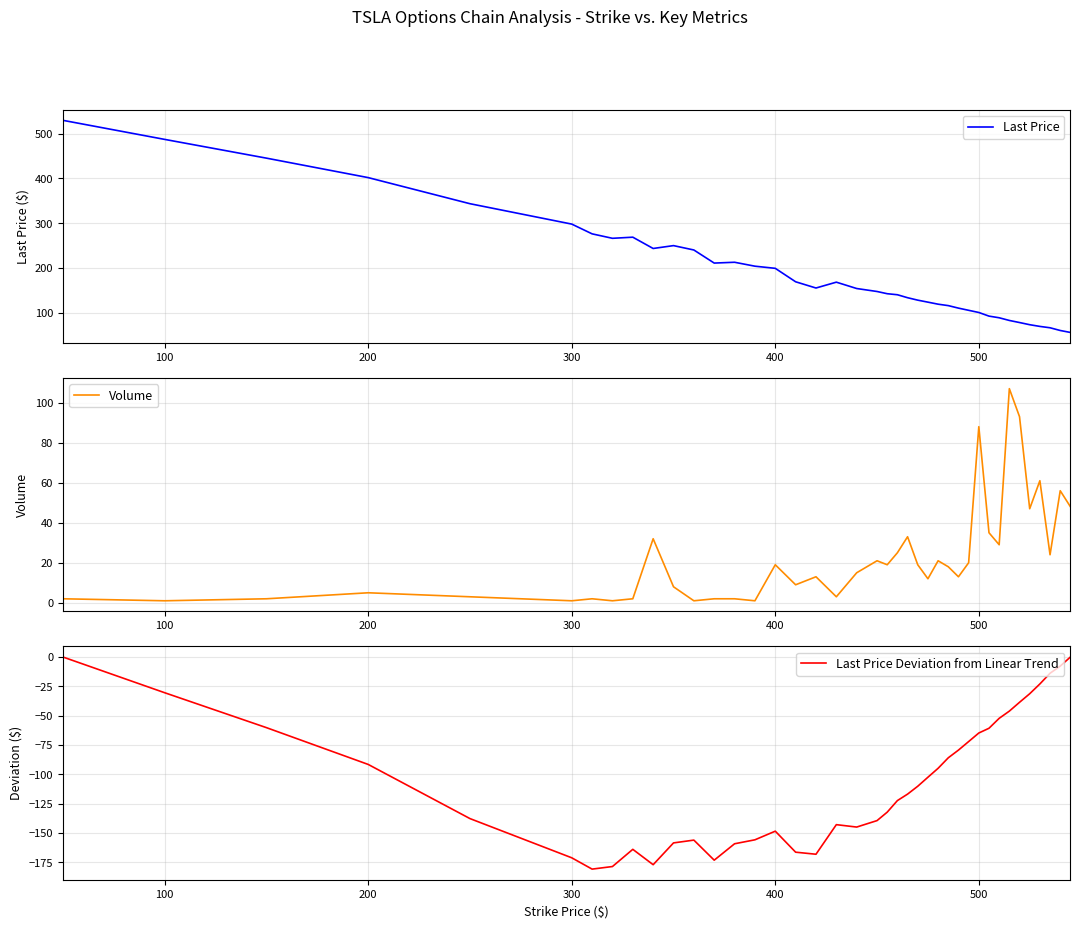

Reading right to left, extract all data points from this chart.

Last Price: 56.0	60.4	66.5	69.5	73.3	78.2	82.8	88.8	92.5	100.6	105.5	110.3	116.0	119.2	123.7	128.2	133.6	140.2	142.6	147.5	154.2	168.3	155.3	169.2	199.3	204.1	212.8	211.0	240.2	250.0	243.6	268.9	266.4	276.3	298.1	343.6	401.9	445.4	487.4	530.0
Volume: 48.0	56.0	24.0	61.0	47.0	93.0	107.0	29.0	35.0	88.0	20.0	13.0	18.0	21.0	12.0	19.0	33.0	25.0	19.0	21.0	15.0	3.0	13.0	9.0	19.0	1.0	2.0	2.0	1.0	8.0	32.0	2.0	1.0	2.0	1.0	3.0	5.0	2.0	1.0	2.0
Last Price Deviation from Linear Trend: 0.0	-7.8	-13.9	-23.0	-31.3	-38.6	-46.1	-52.3	-60.7	-64.8	-72.1	-79.3	-85.9	-94.8	-102.4	-110.1	-116.8	-122.3	-132.2	-139.4	-144.9	-142.9	-168.1	-166.3	-148.4	-155.8	-159.1	-173.1	-156.0	-158.4	-177.0	-163.9	-178.5	-180.7	-171.1	-137.7	-91.5	-60.2	-30.4	0.0